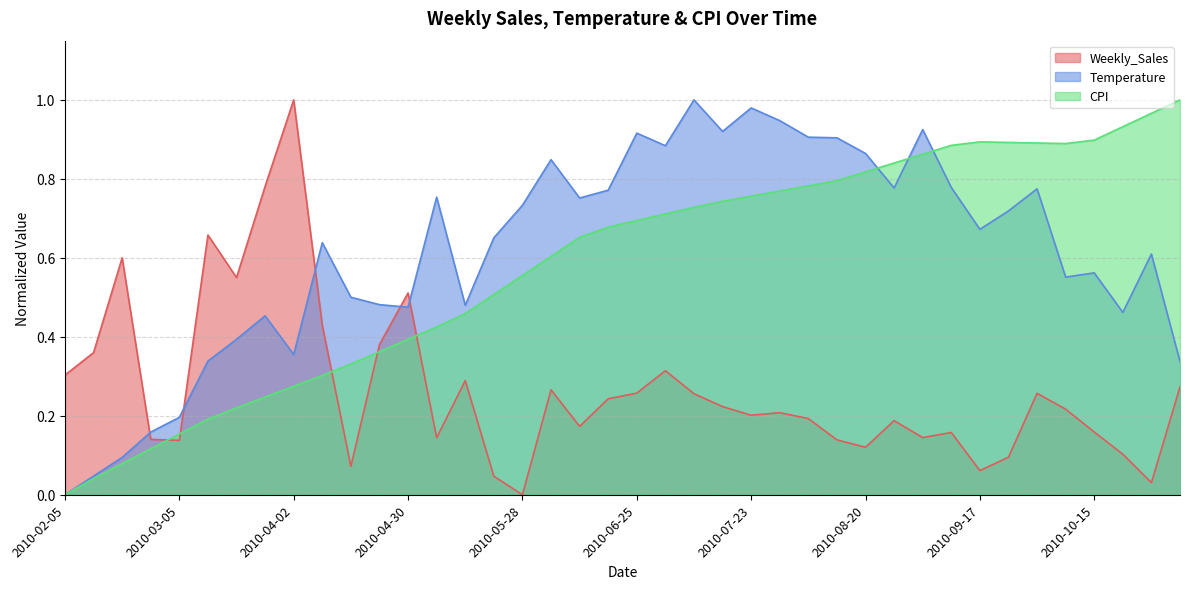

True or false: CPI and Temperature cross at least once.

True